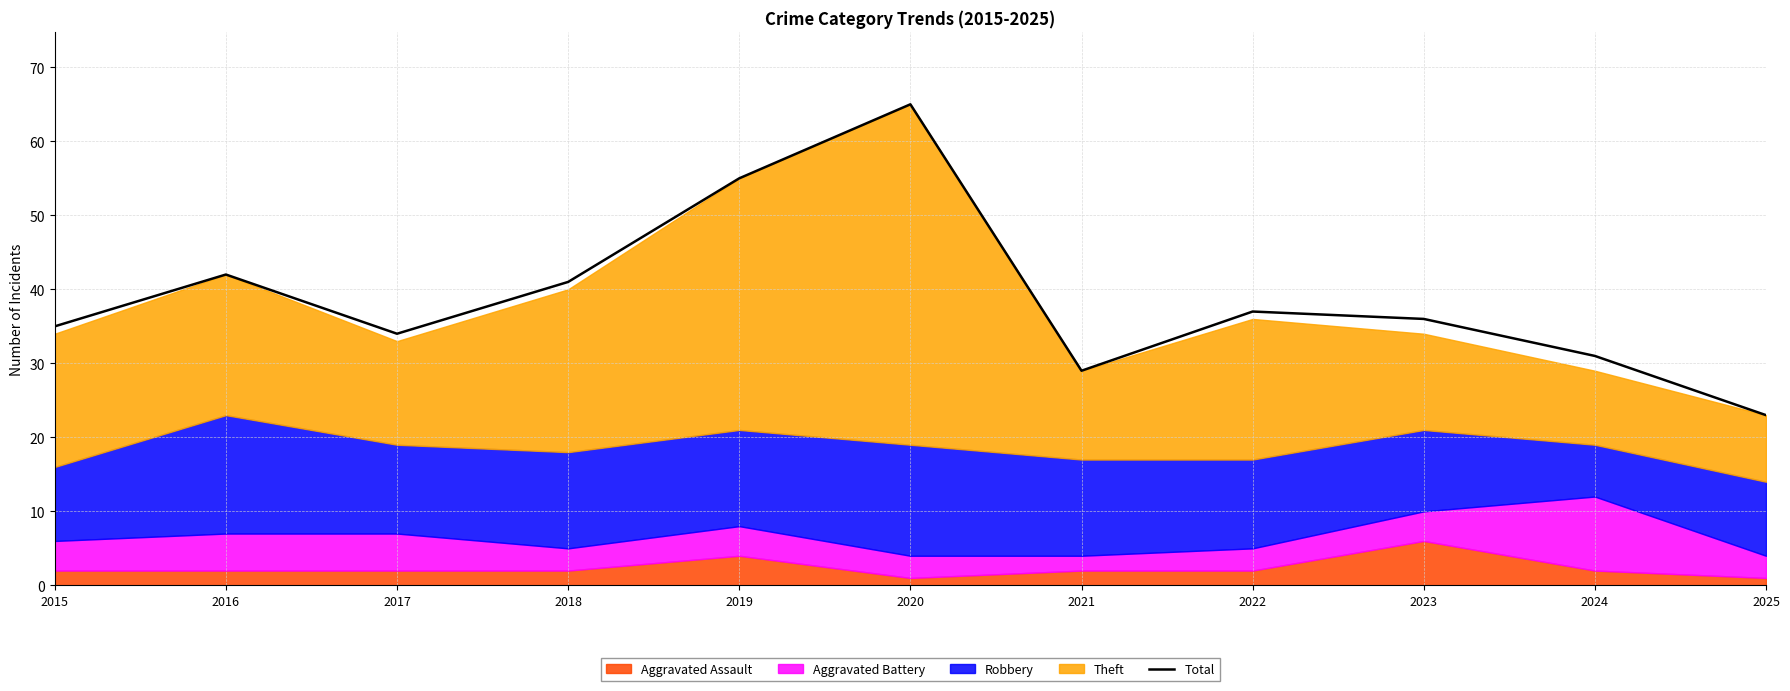

Which label corresponds to the largest value in the chart?

2020